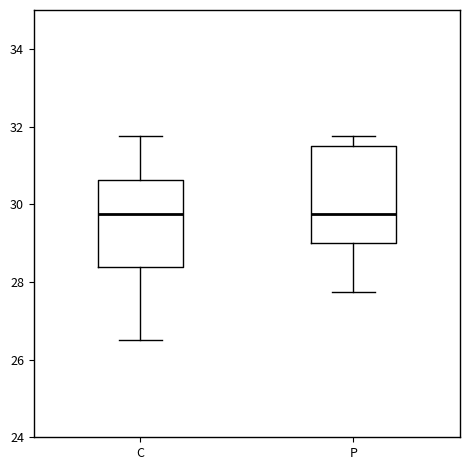

Reading left to right, read every box against the y-axis: the position of its median line, the range the box covers, and the ends of its whiskers. The values are not printed on the chart, so give them approximately, as read against the axis.

C: median 29.8, box 28.4 to 30.6, whiskers 26.6 to 31.8
P: median 29.8, box 29.0 to 31.6, whiskers 27.8 to 31.8